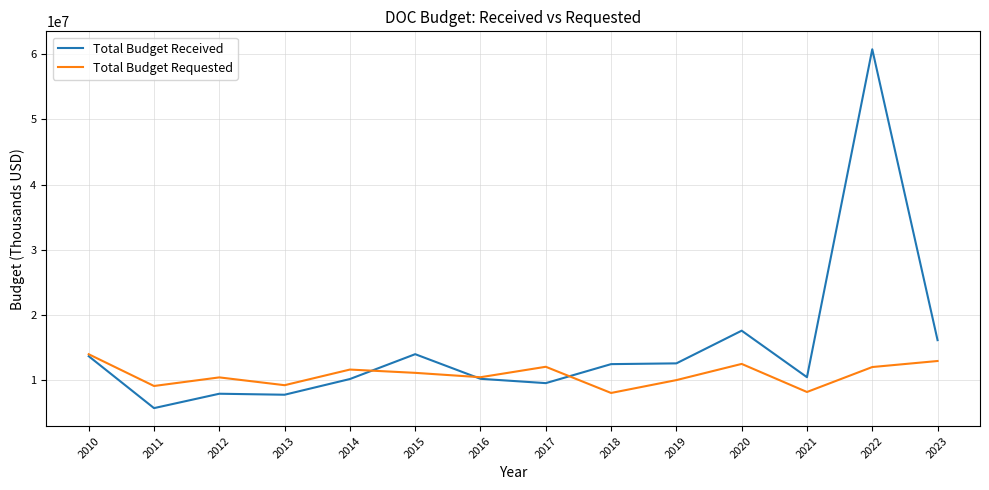

List the series in order of their peak value, highest first.

Total Budget Received, Total Budget Requested